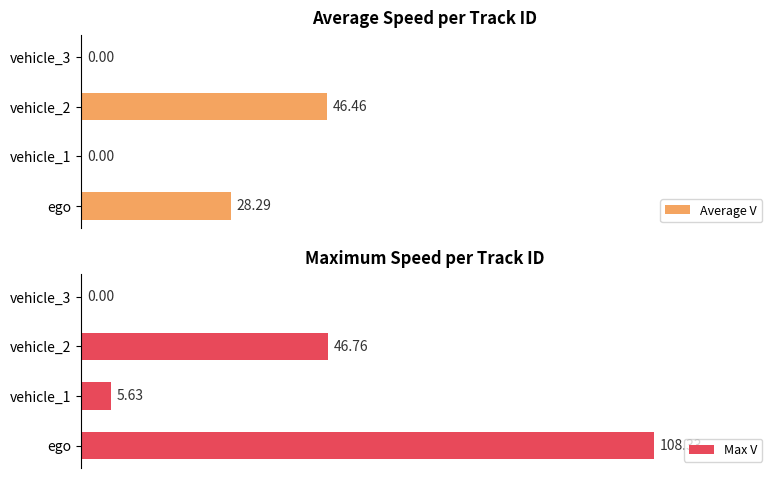

What is the average value of the Max V series?

40.2